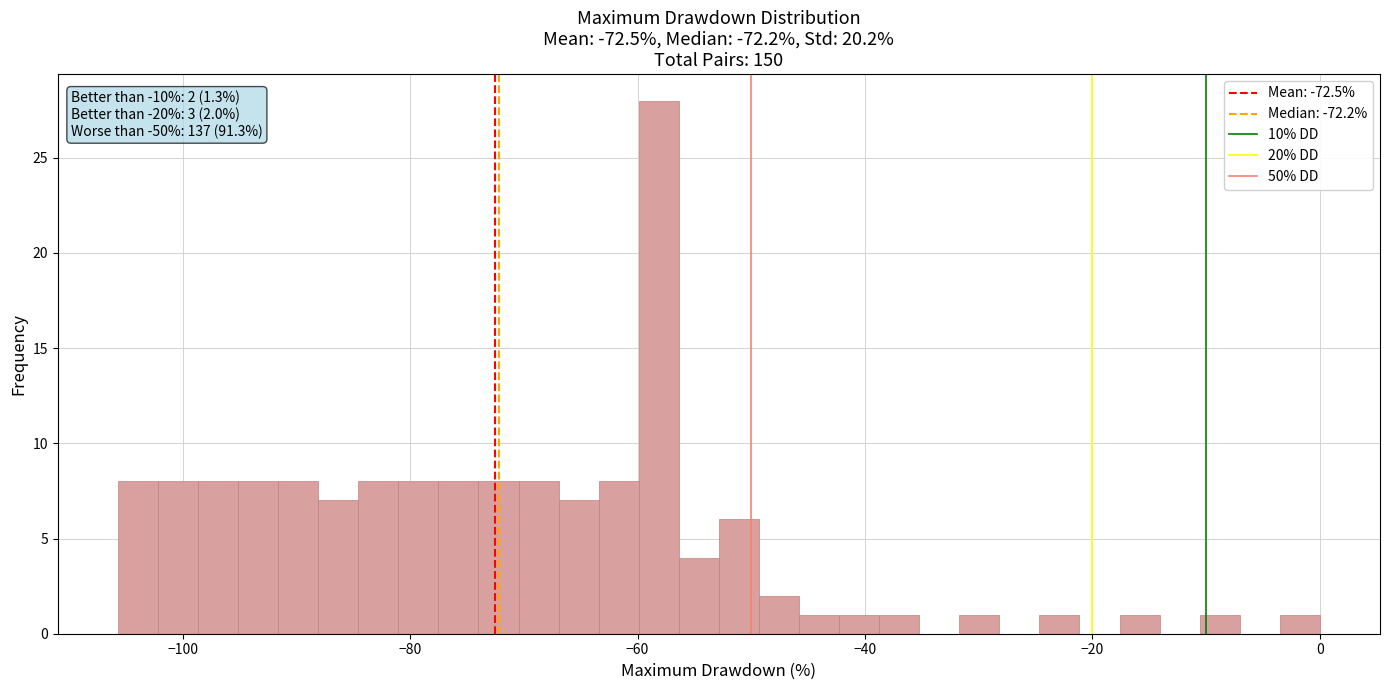

Around what value on the x-axis is the tallest bar? Give the approximate position of its centre, as read against the axis.

-58